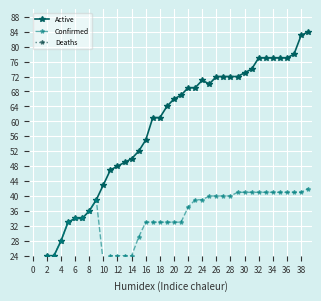

What is the difference between the highest and lowest values at 37?

74